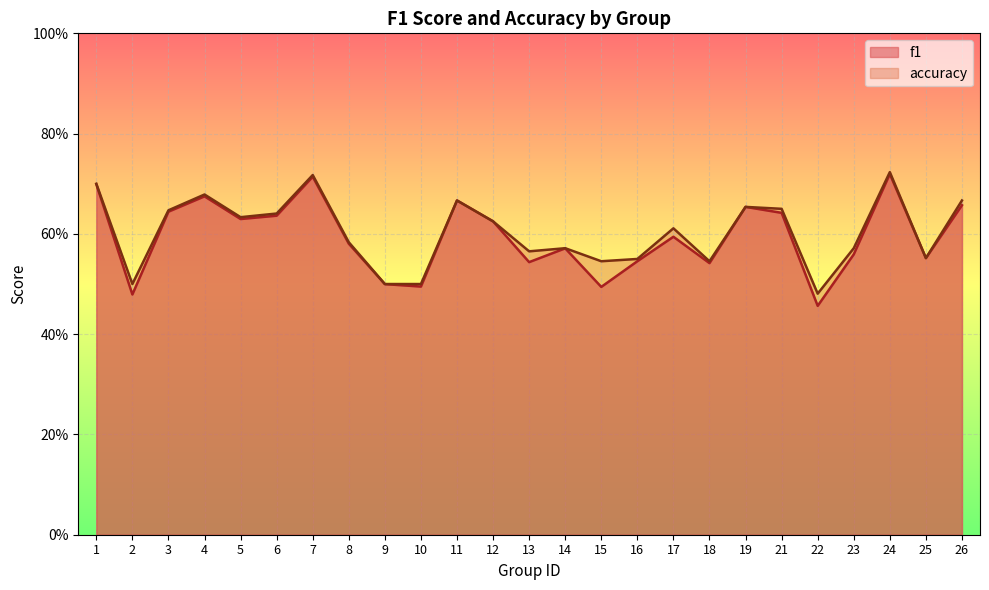

How many data points does each series have?

25